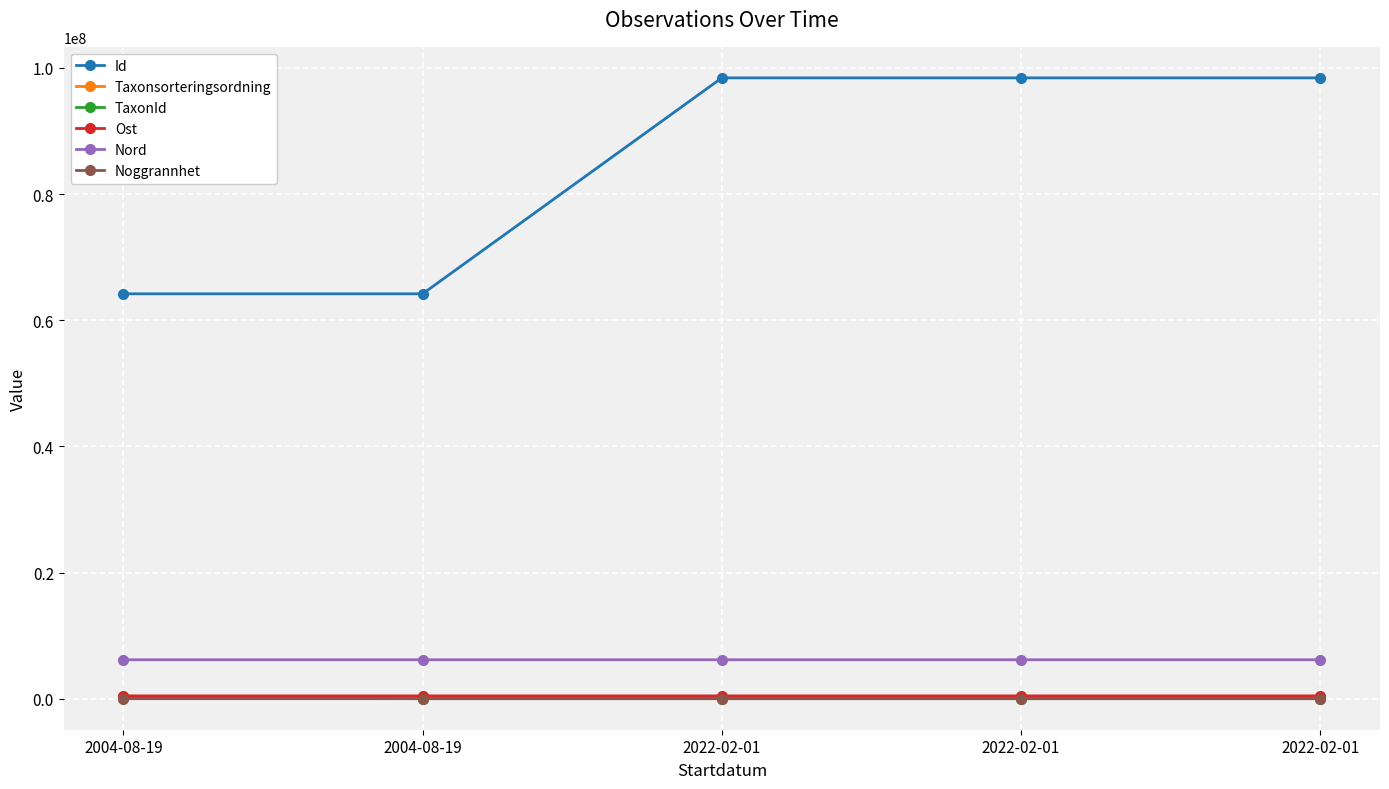

What is the average value of the Nord series?

6171102